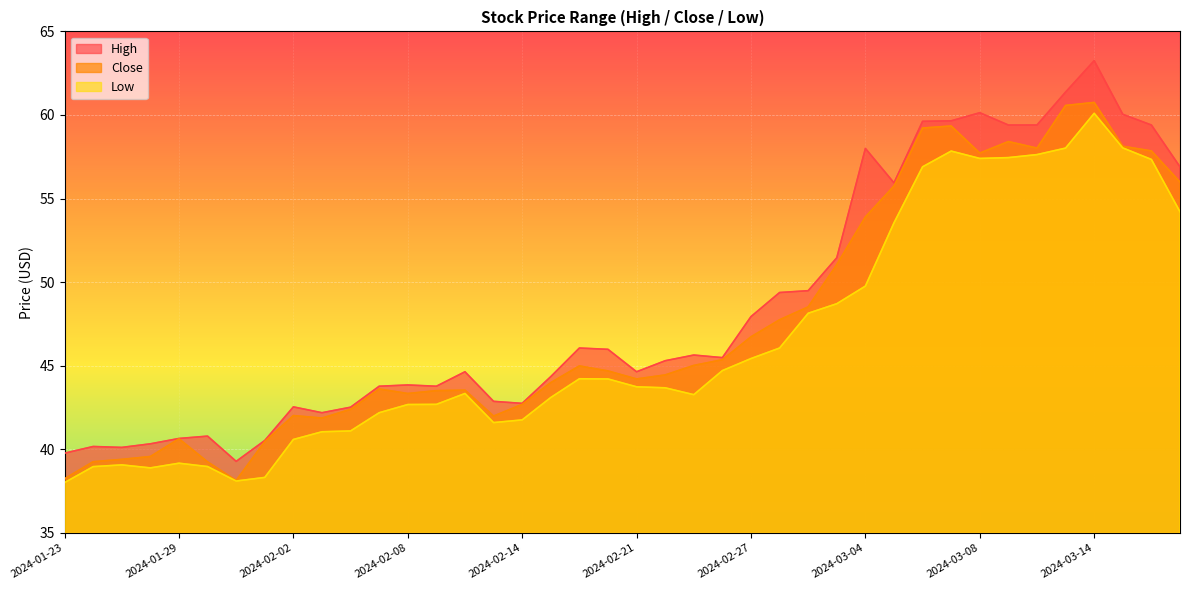

True or false: Close has a value of 40.6 at 2024-01-29.

True